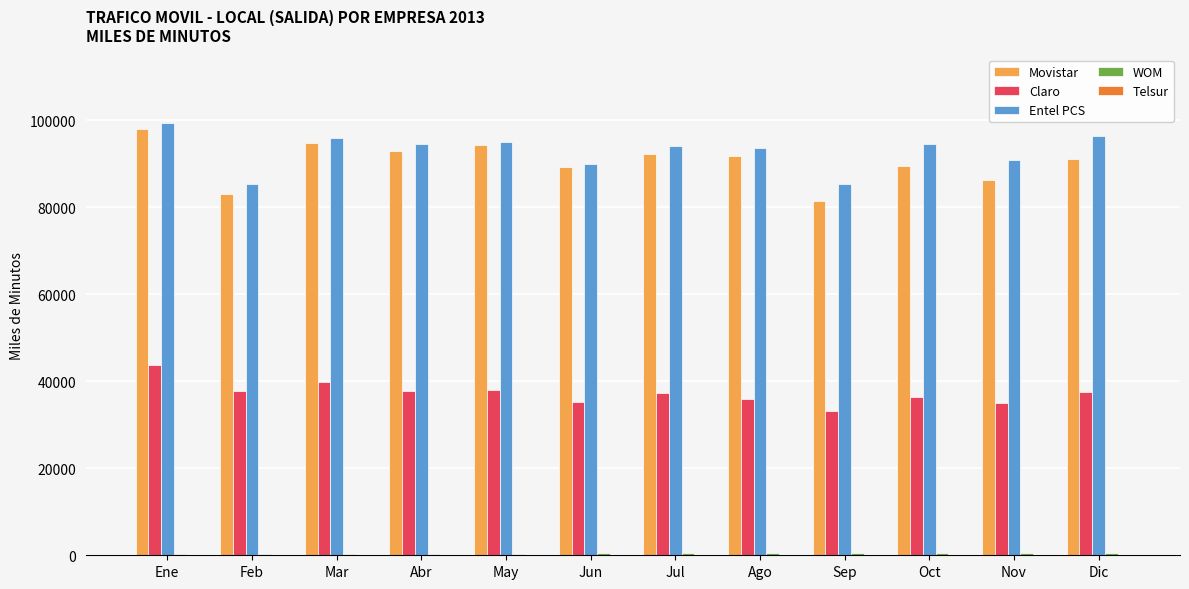

At which category is the sum across all series the highest?

Ene